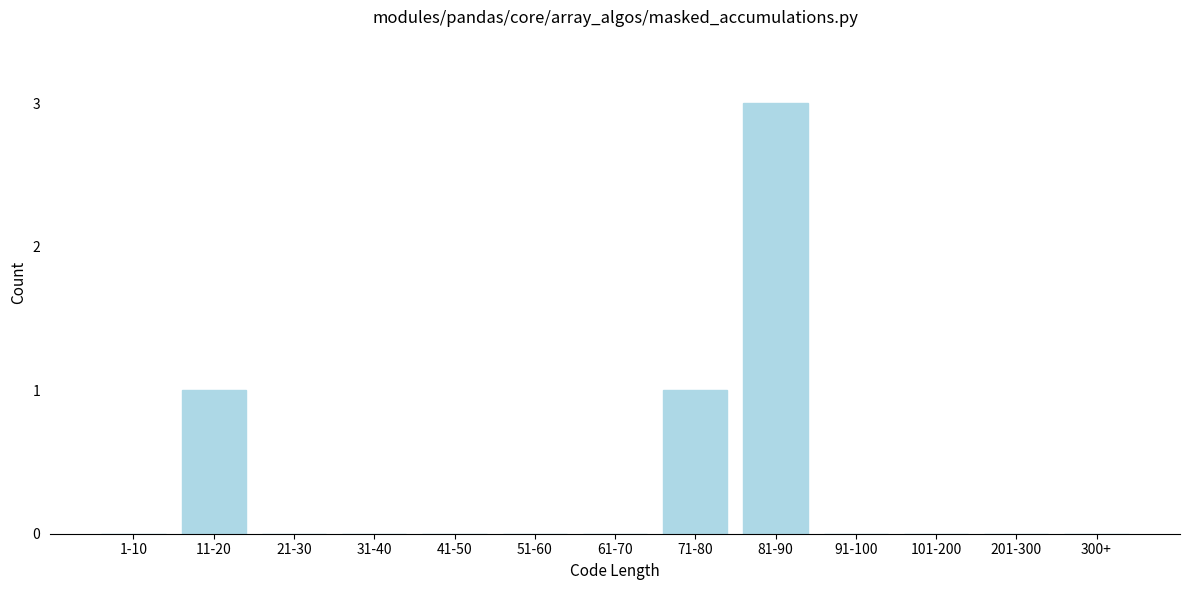

Reading left to right, list all the values displayed in this chart.

1-10=0	11-20=1	21-30=0	31-40=0	41-50=0	51-60=0	61-70=0	71-80=1	81-90=3	91-100=0	101-200=0	201-300=0	300+=0